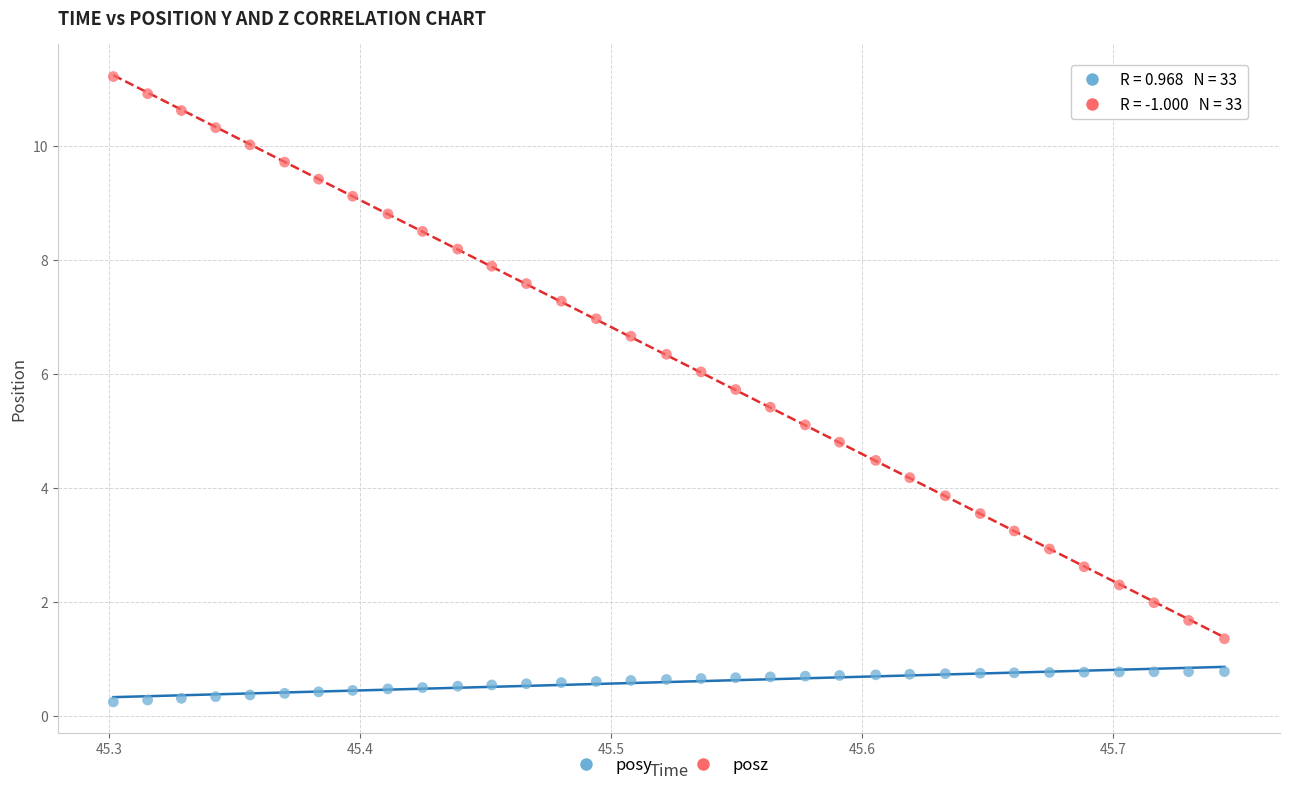

Which series has the widest spread of Y values?

posz